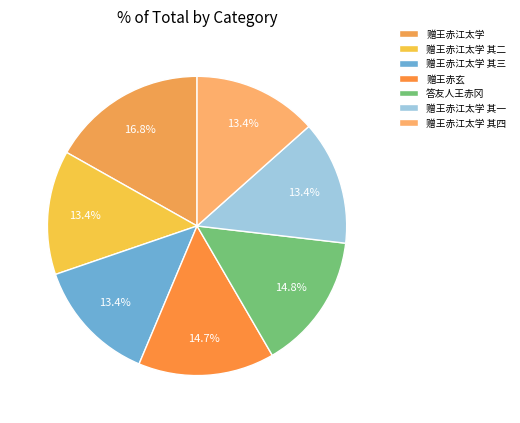

Between 答友人王赤冈 and 赠王赤江太学 其一, which is larger?

答友人王赤冈